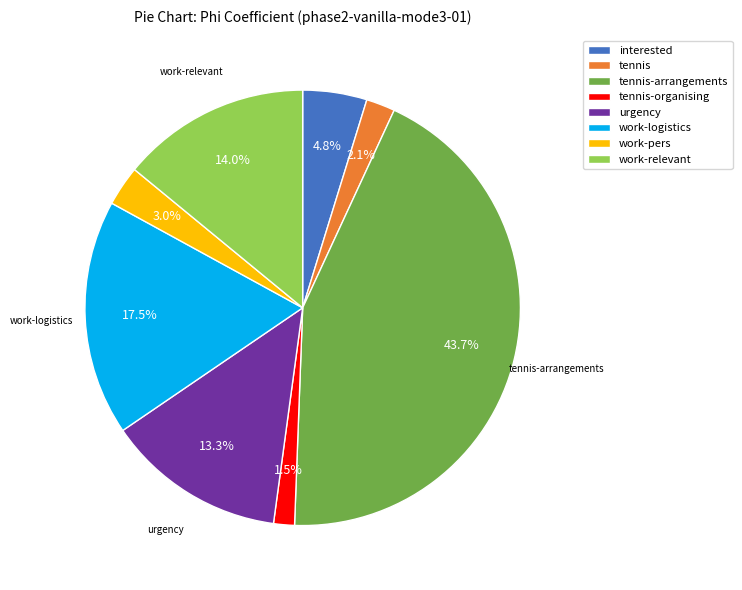

Does work-logistics account for over 50% of the chart?

No